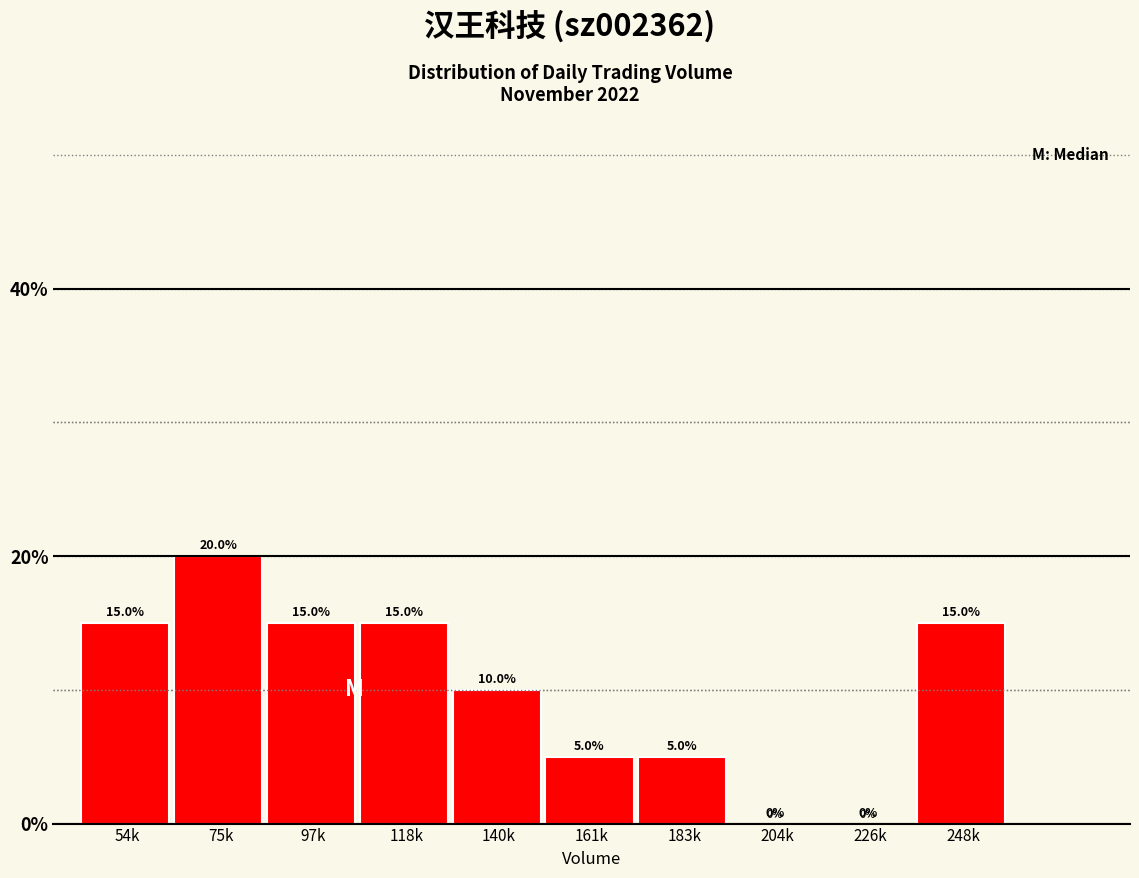

Reading left to right, what are all the values shown in this chart?

54k=15	75k=20	97k=15	118k=15	140k=10	161k=5	183k=5	204k=0	226k=0	248k=15